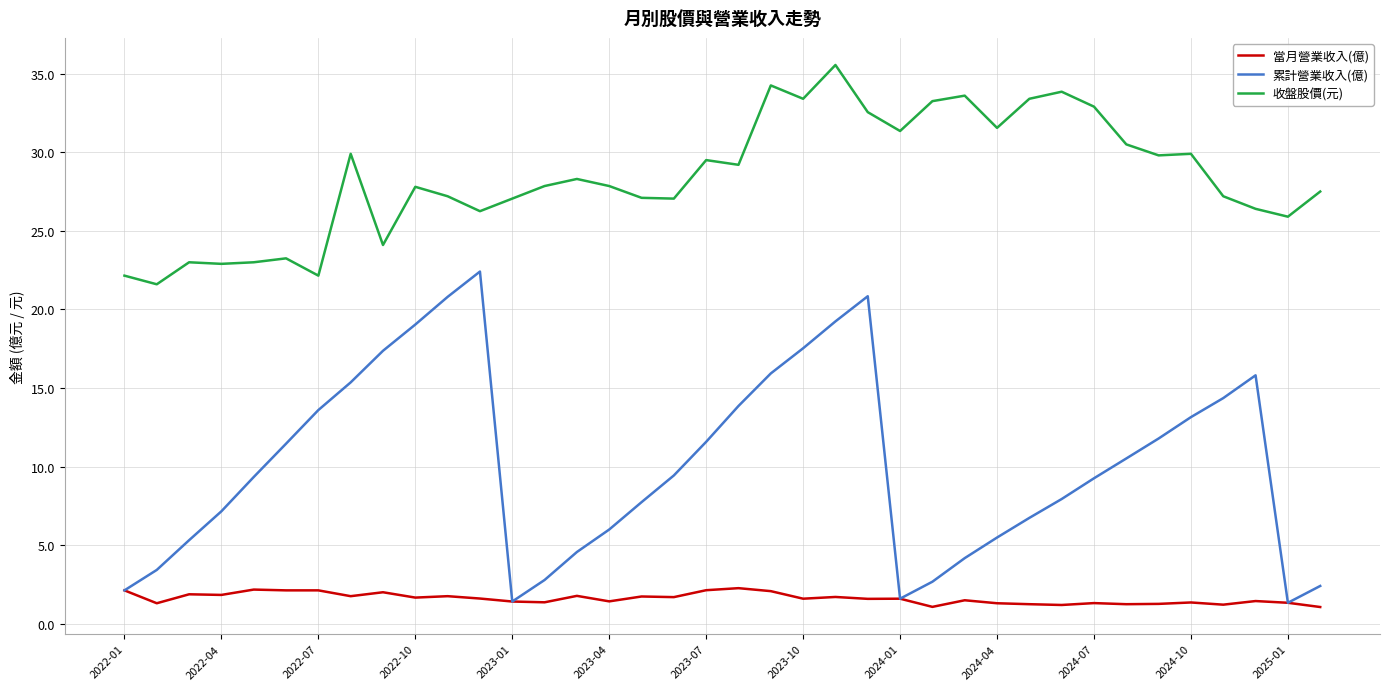

Does the chart have visible grid lines?

Yes